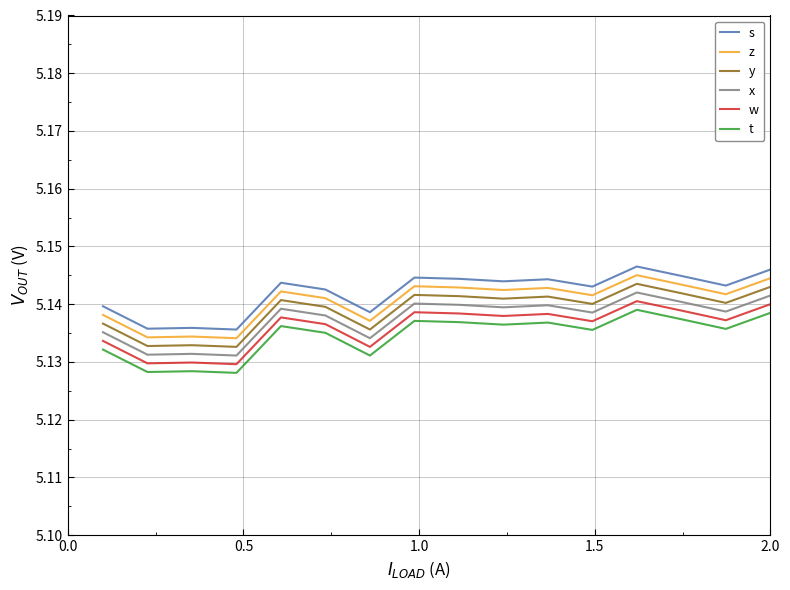

True or false: x and t cross at least once.

False